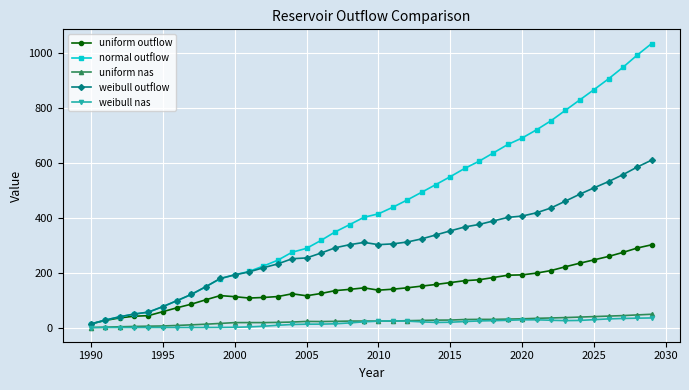

What is the maximum value shown in the chart?

1033.9